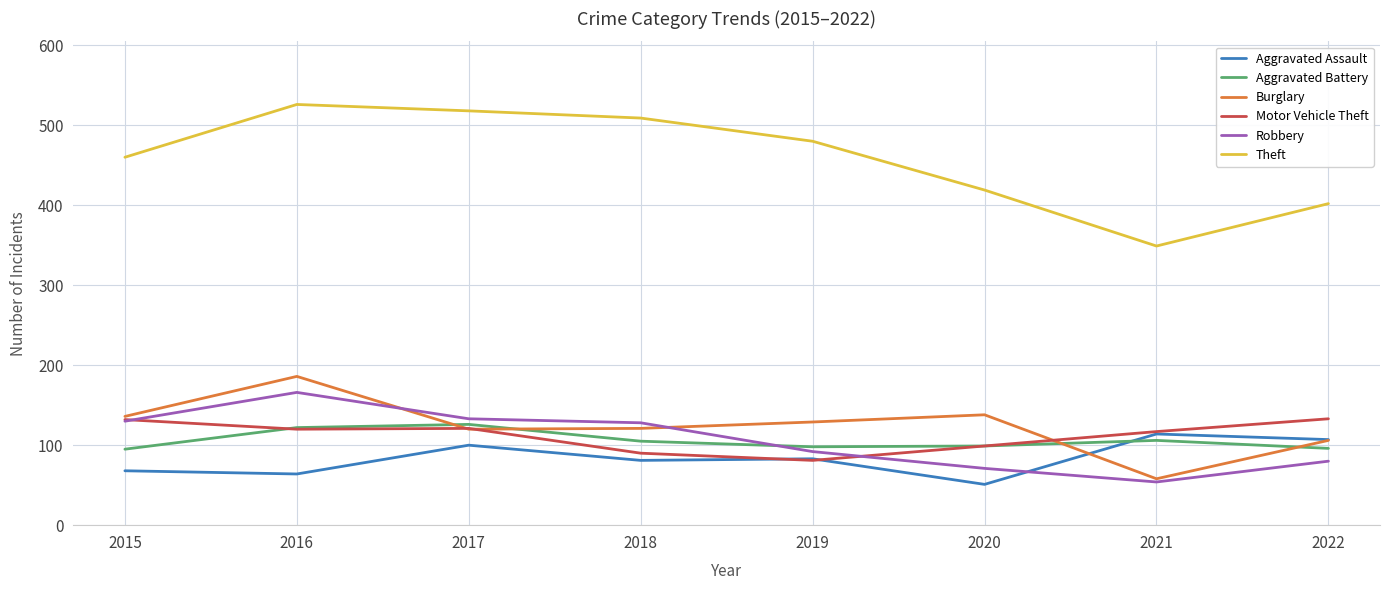

What is the spread (max minus min) of values at 2020?

368